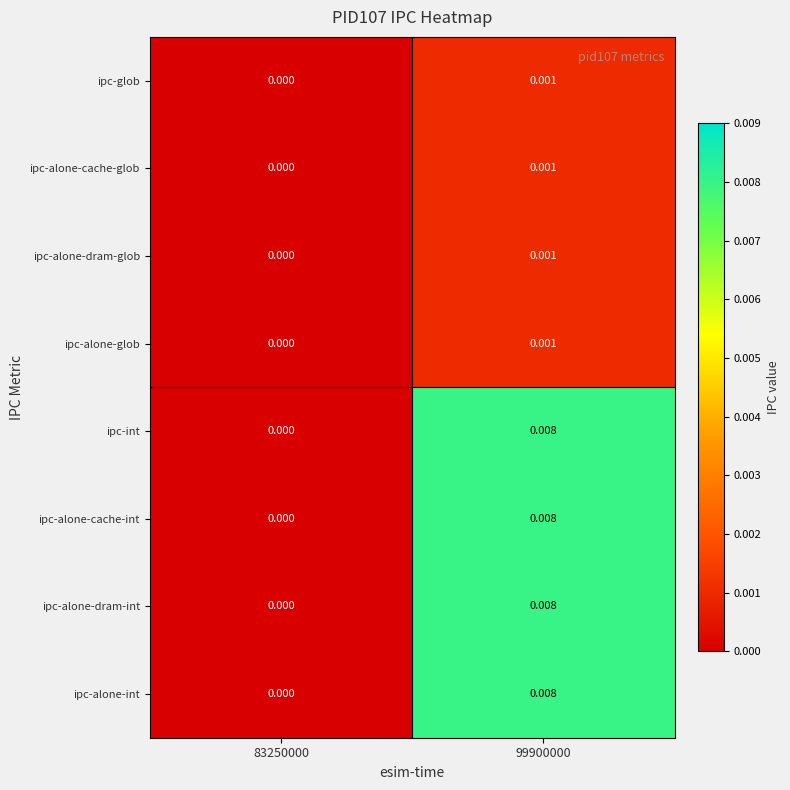

How many positive values does the ipc-alone-dram-int series have?

1